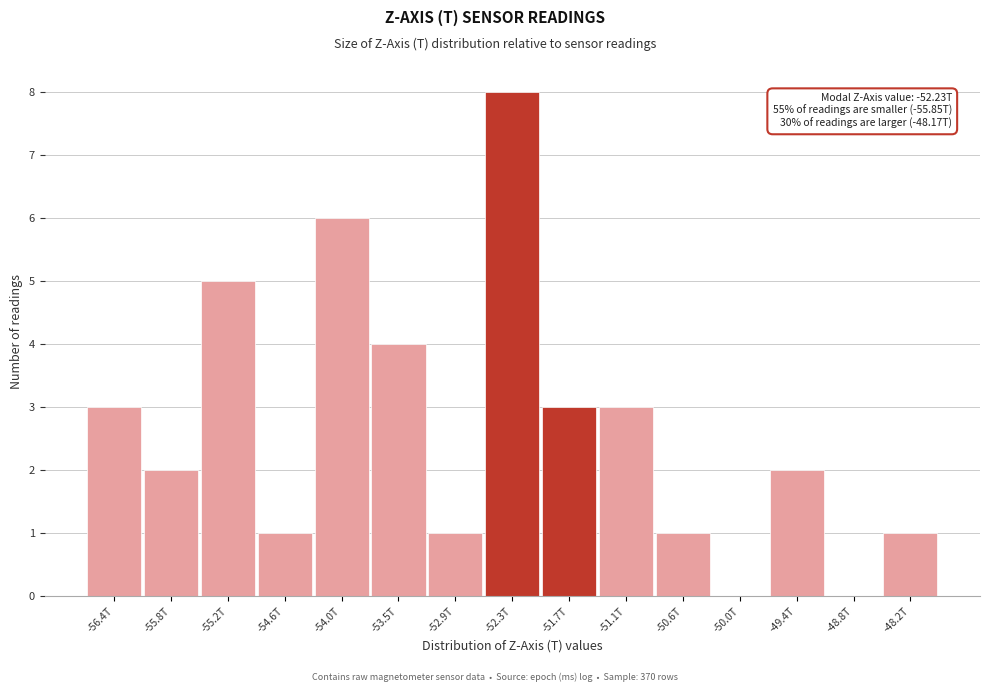

Reading right to left, extract all data points from this chart.

-48.2T=1	-48.8T=0	-49.4T=2	-50.0T=0	-50.6T=1	-51.1T=3	-51.7T=3	-52.3T=8	-52.9T=1	-53.5T=4	-54.0T=6	-54.6T=1	-55.2T=5	-55.8T=2	-56.4T=3